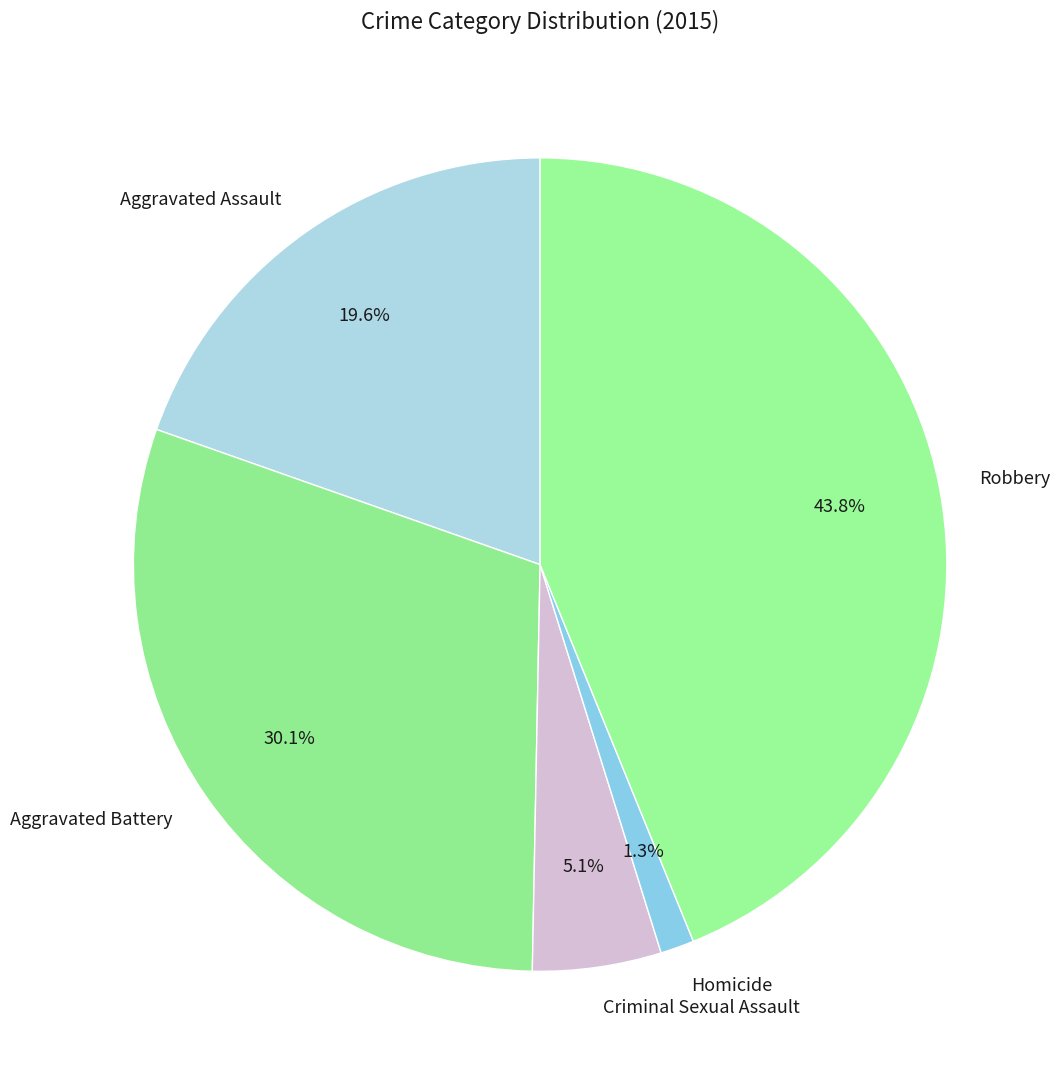

To the nearest percent, what is the difference between the Homicide and Aggravated Assault slice percentages?

18%